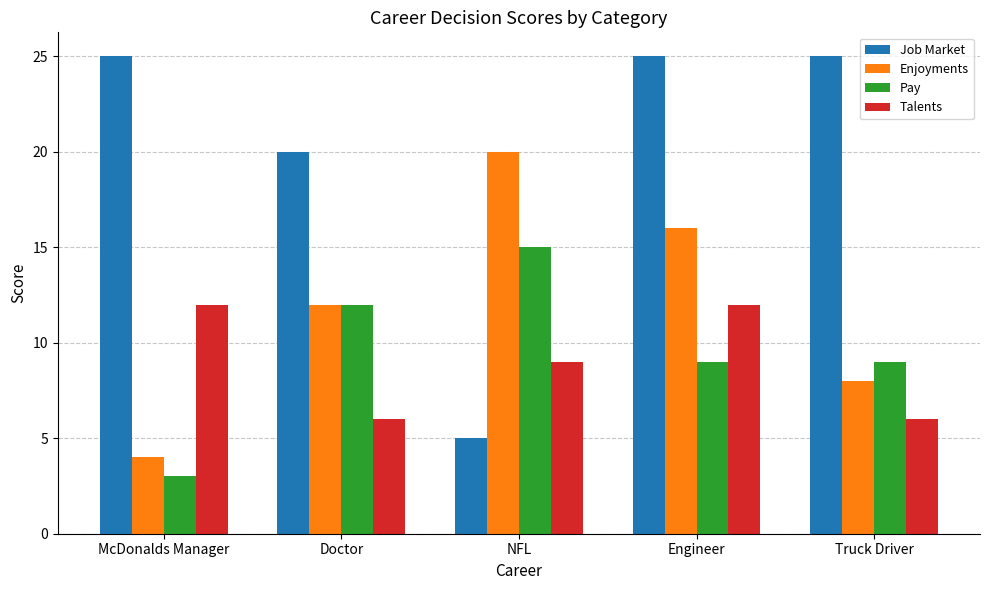

What is the spread (max minus min) of values at McDonalds Manager?

22